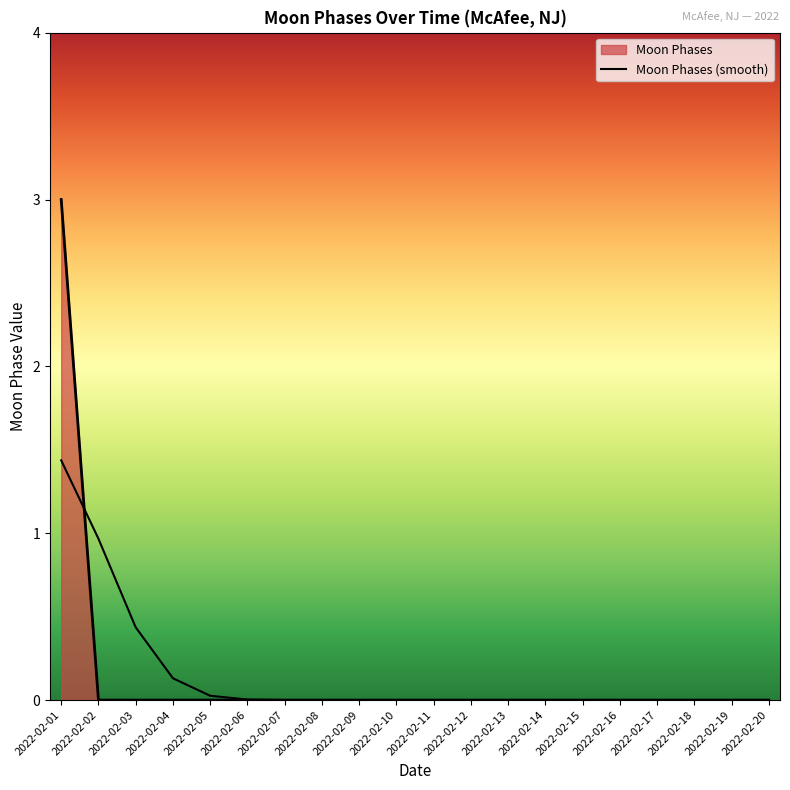

Between 2022-02-10 and 2022-02-05, which is larger?

2022-02-05